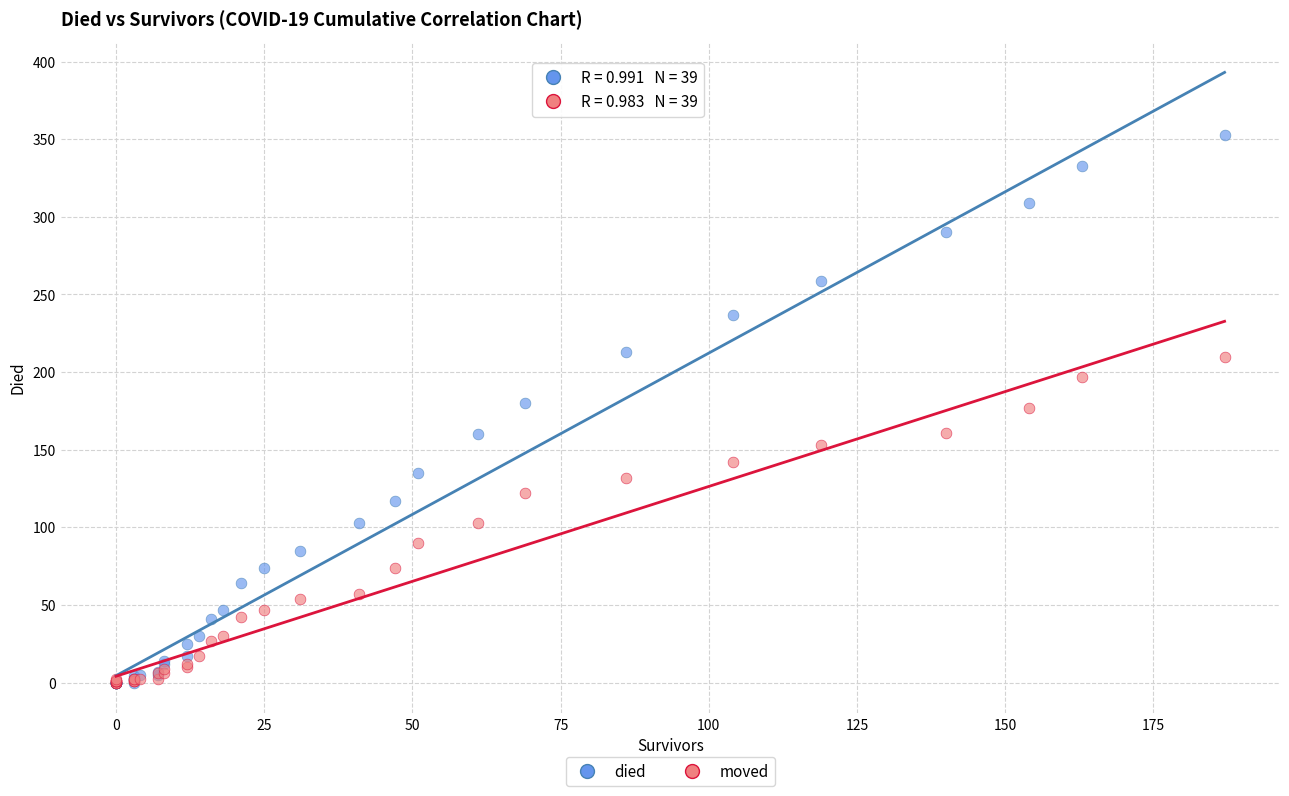

What are all the series names shown in the legend?

died, moved